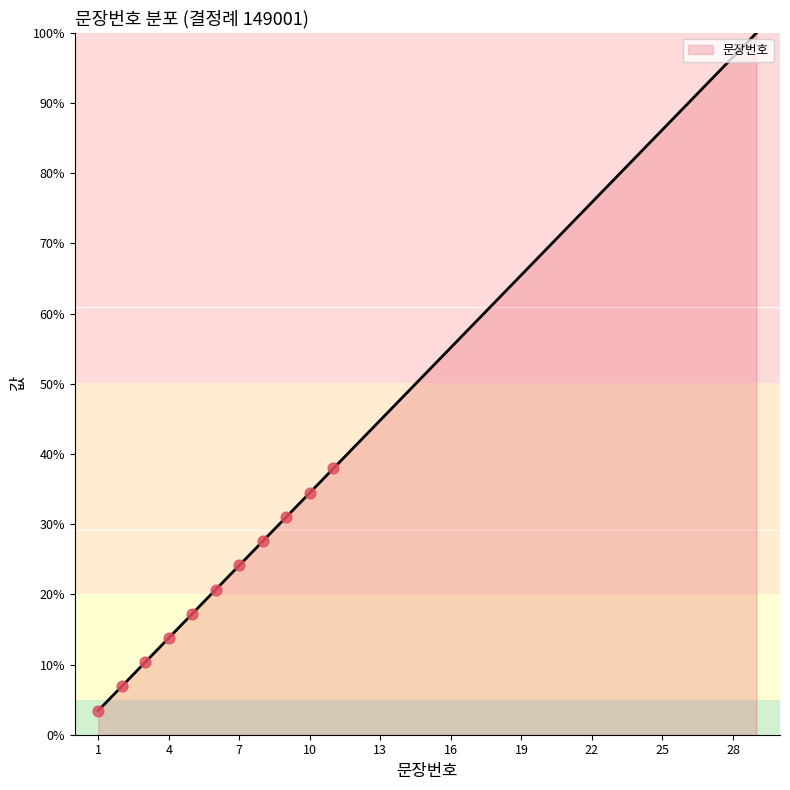

Which has a higher value, 25 or 14?

25